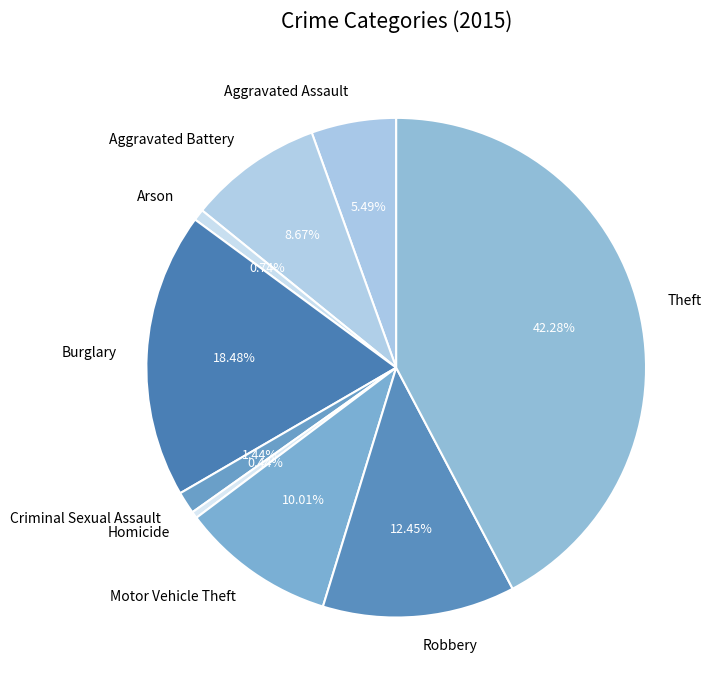

What is the largest slice in the pie chart?

Theft